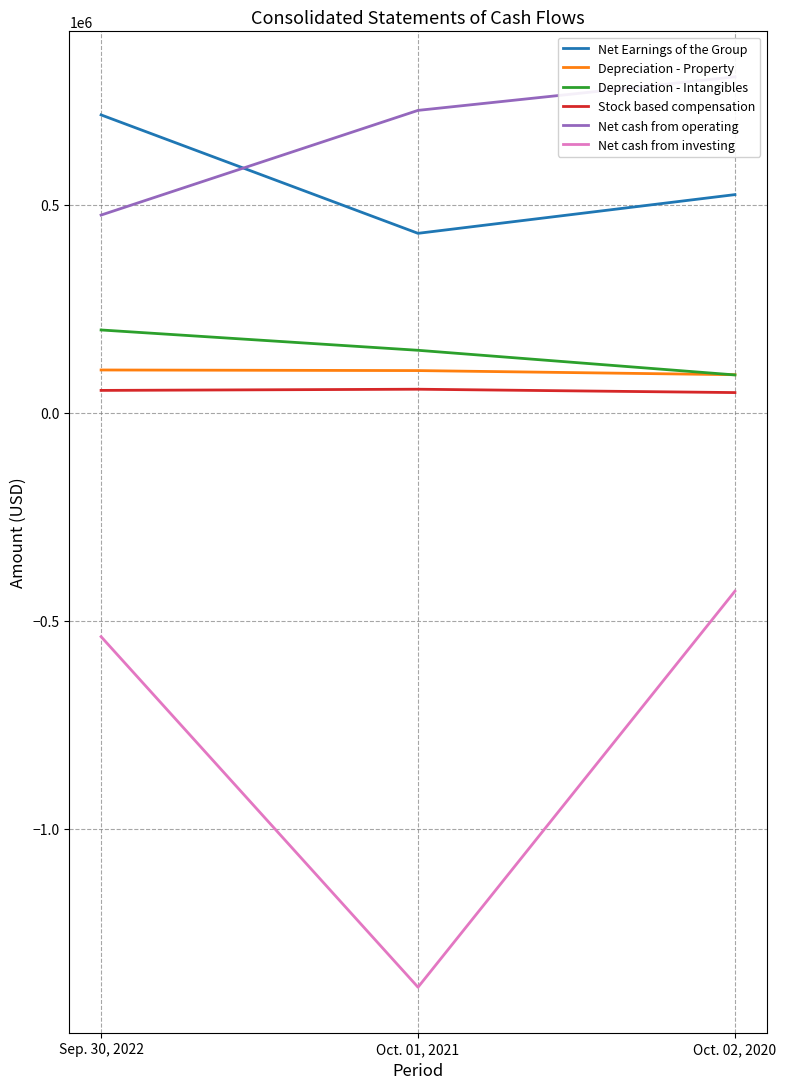

What are all the series names shown in the legend?

Net Earnings of the Group, Depreciation - Property, Depreciation - Intangibles, Stock based compensation, Net cash from operating, Net cash from investing